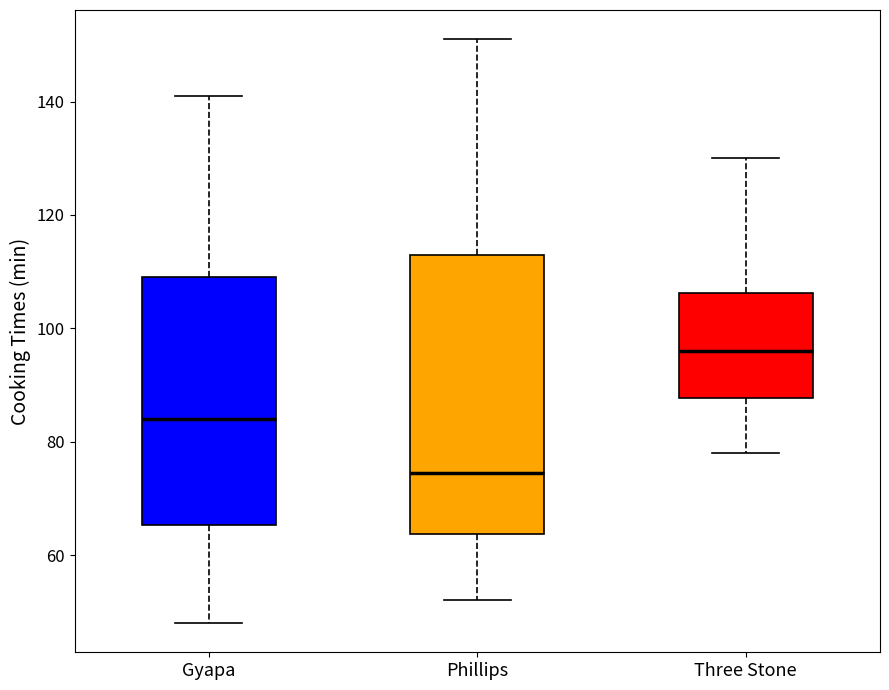

Which box has the highest median line?

Three Stone